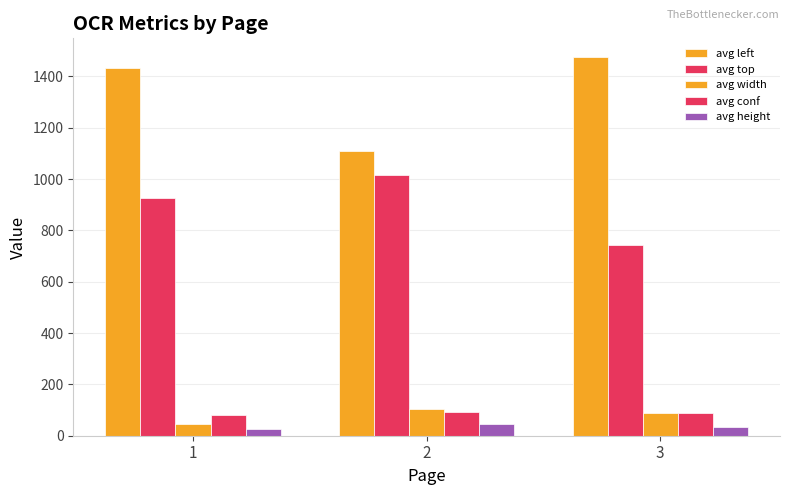

What is the value of the avg top bar at the 3rd from the left?

741.3